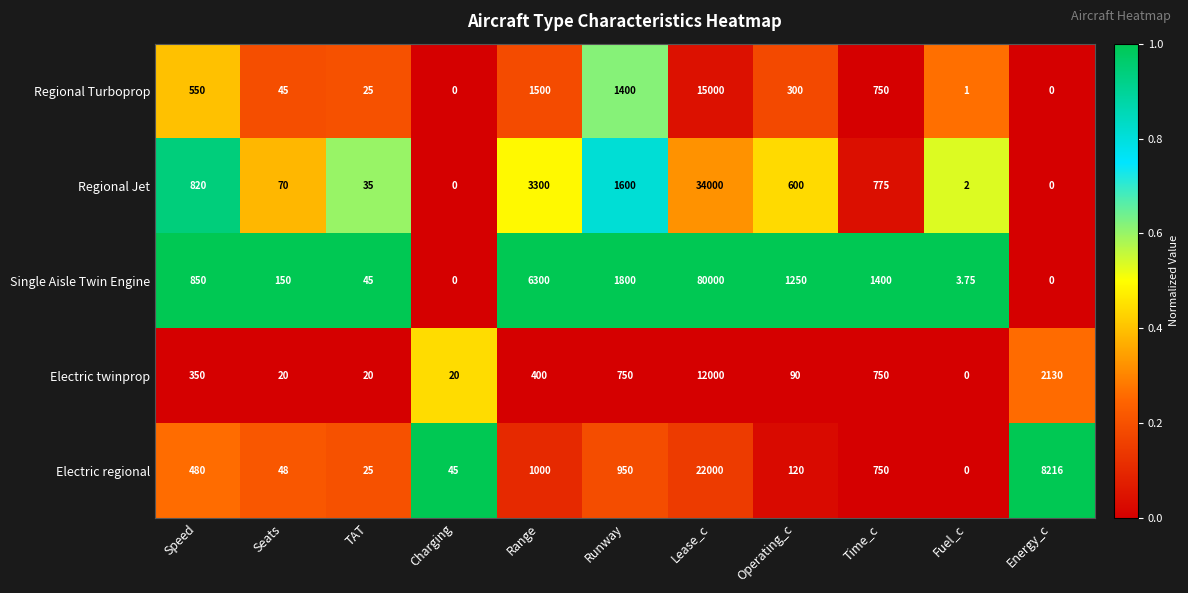

What is the maximum value shown in the chart?

80000.0